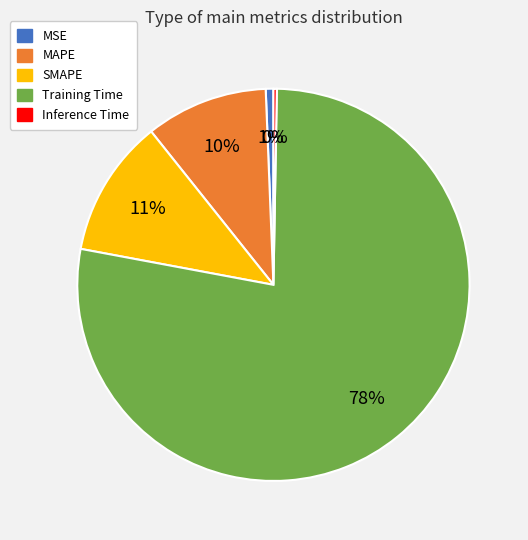

True or false: SMAPE accounts for 1% of the total.

False